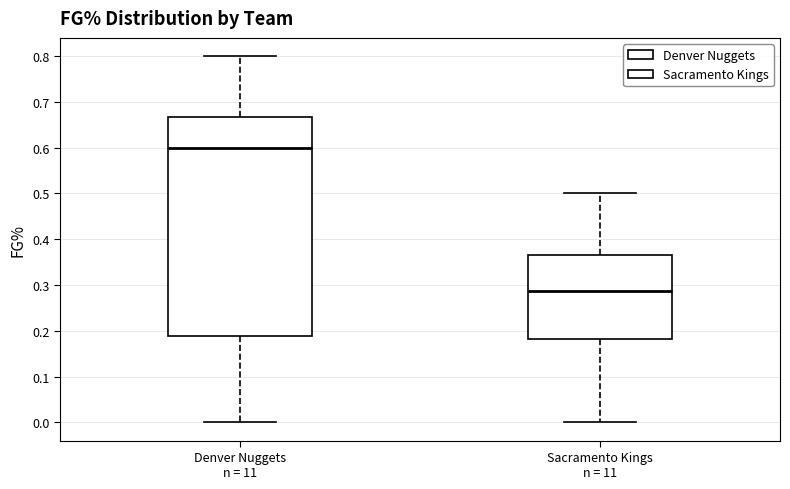

Comparing the boxes themselves (not the whiskers), which one is the tallest?

Denver Nuggets n = 11